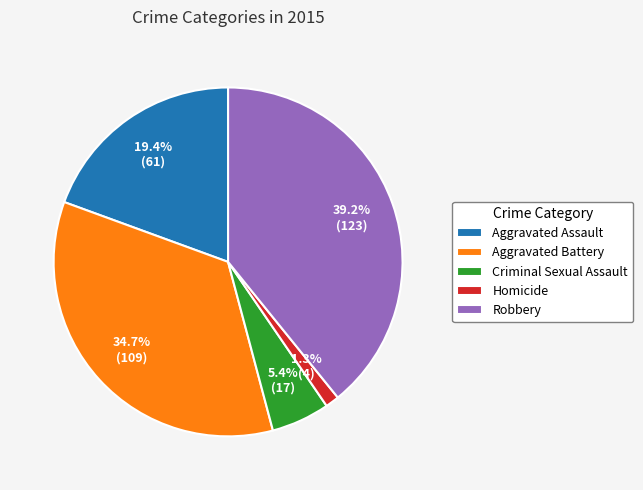

To the nearest percent, what portion does Criminal Sexual Assault represent?

5%